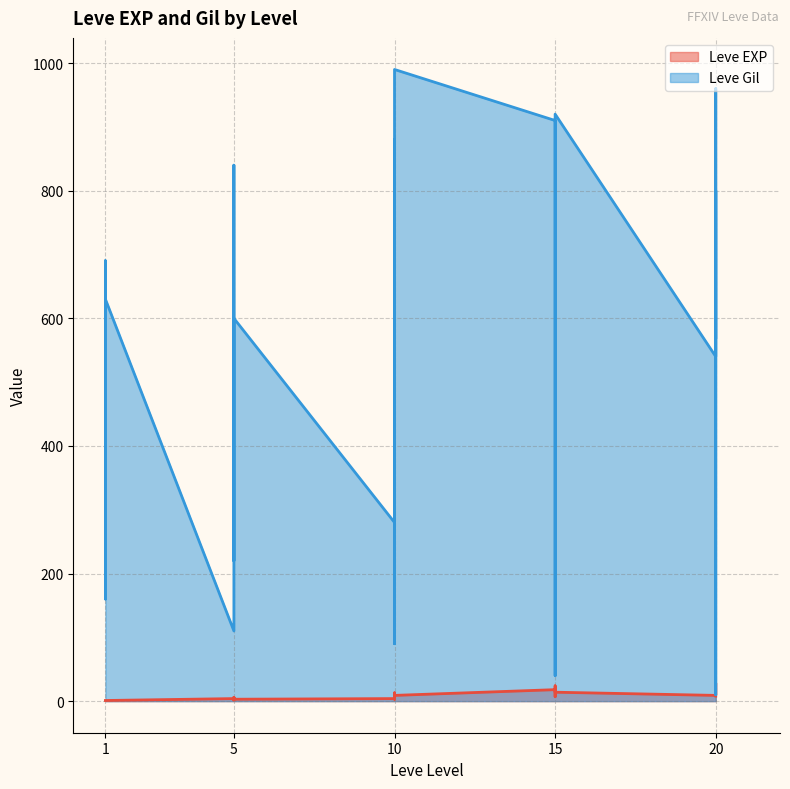

True or false: Leve EXP has more than 2 points higher than both neighbors.

True